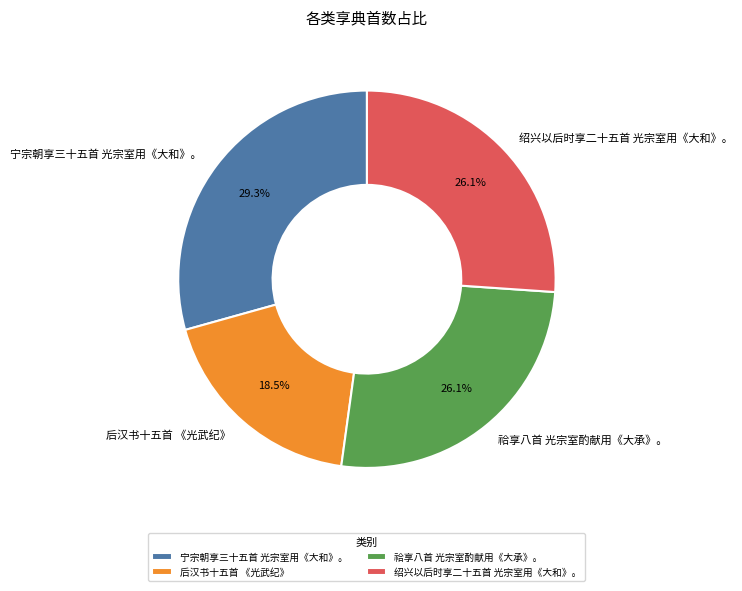

What is the smallest slice in the pie chart?

后汉书十五首 《光武纪》